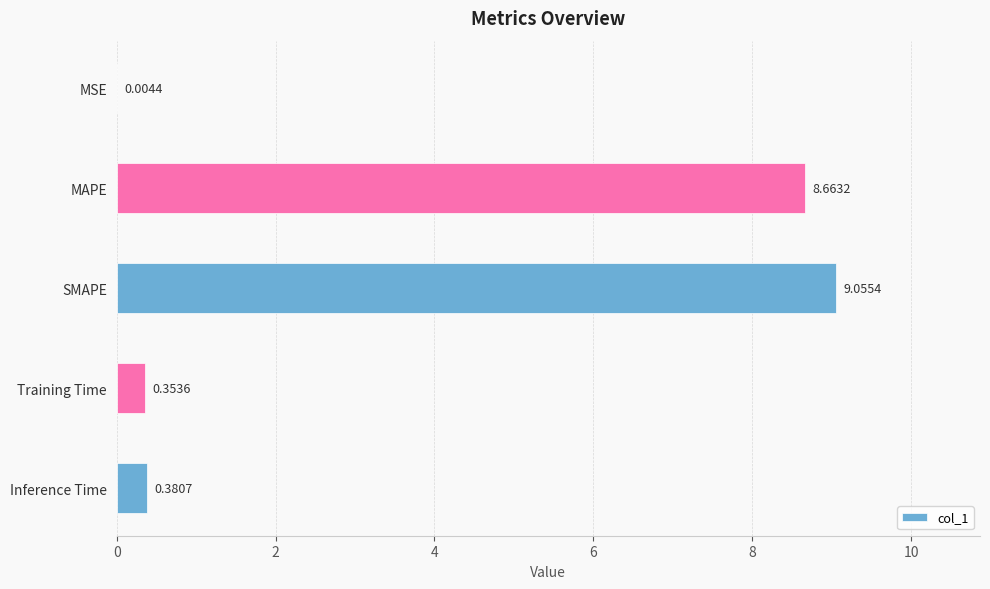

Which category has the highest value across all series?

SMAPE